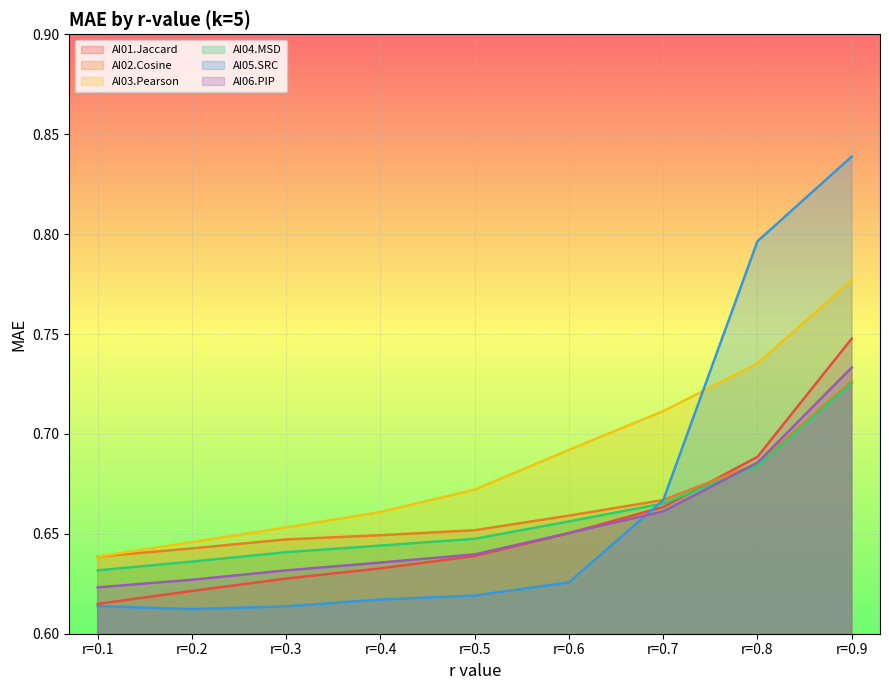

True or false: AI06.PIP and AI03.Pearson intersect in this chart.

False